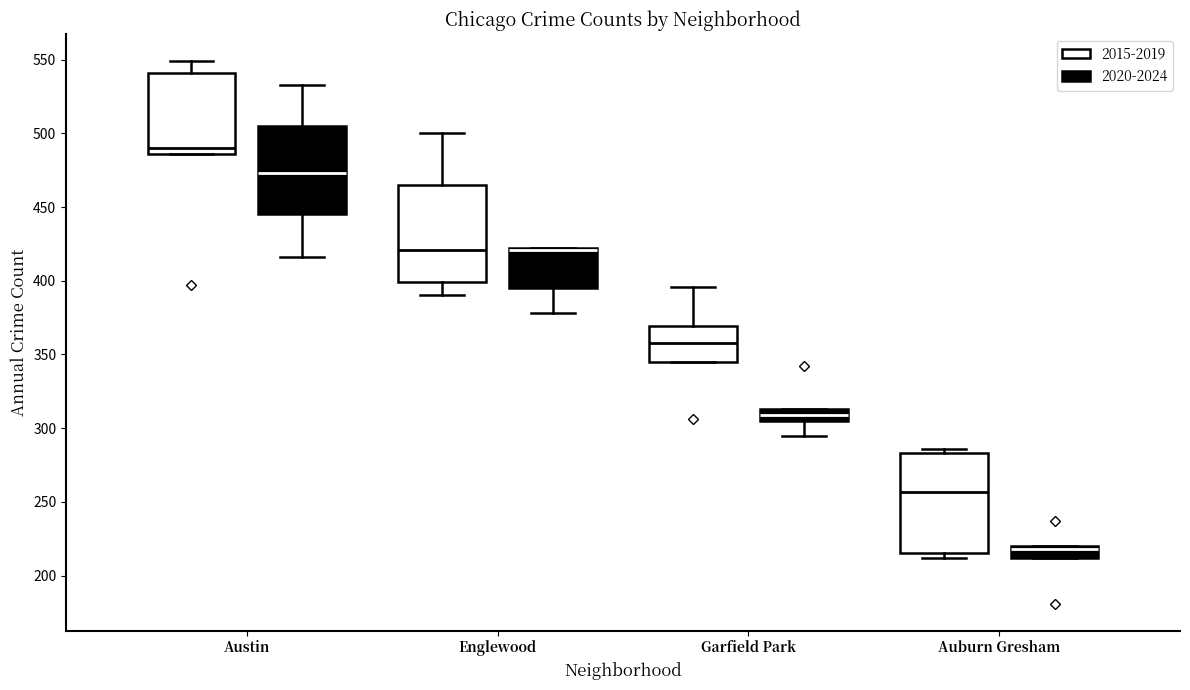

Reading left to right, read every box against the y-axis: the position of its median line, the range the box covers, and the ends of its whiskers. The values are not printed on the chart, so give them approximately, as read against the axis.

Austin (2015-2019): median 490, box 485 to 540, whiskers 485 to 550
Austin (2020-2024): median 475, box 445 to 505, whiskers 415 to 535
Englewood (2015-2019): median 420, box 400 to 465, whiskers 390 to 500
Englewood (2020-2024): median 420 (drawn on the box's upper edge), box 395 to 420, whiskers 380 to 420
Garfield Park (2015-2019): median 360, box 345 to 370, whiskers 345 to 395
Garfield Park (2020-2024): median 310, box 305 to 315, whiskers 295 to 315
Auburn Gresham (2015-2019): median 255, box 215 to 285, whiskers 210 to 285 (just above the box's upper edge)
Auburn Gresham (2020-2024): median 220 (just below the box's upper edge), box 210 to 220, whiskers 210 to 220